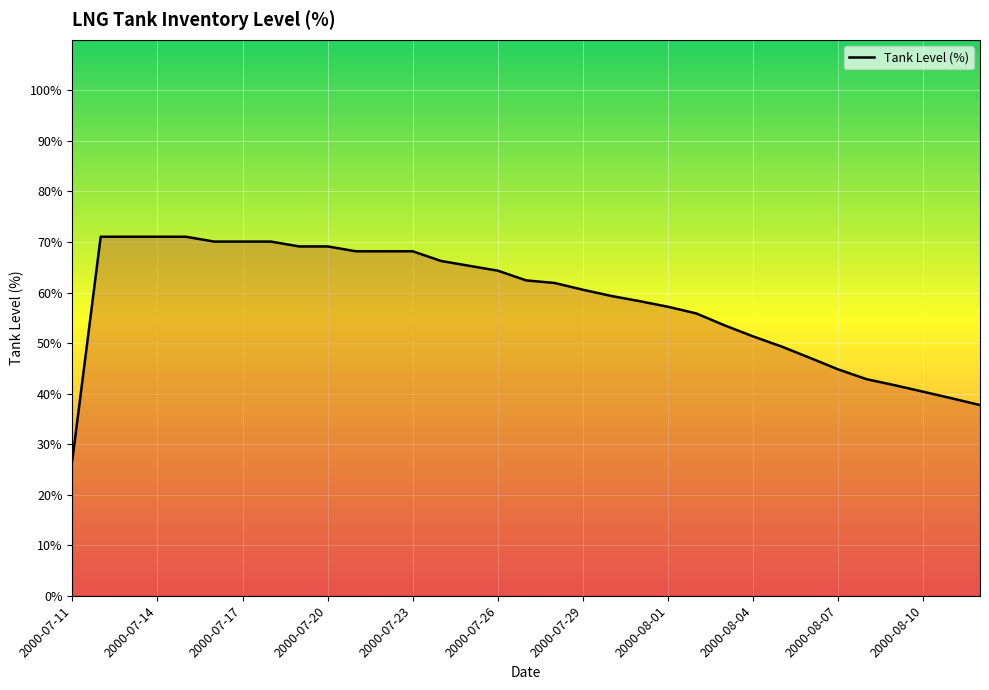

The value at 2000-07-16 is 70.1. True or false?

True